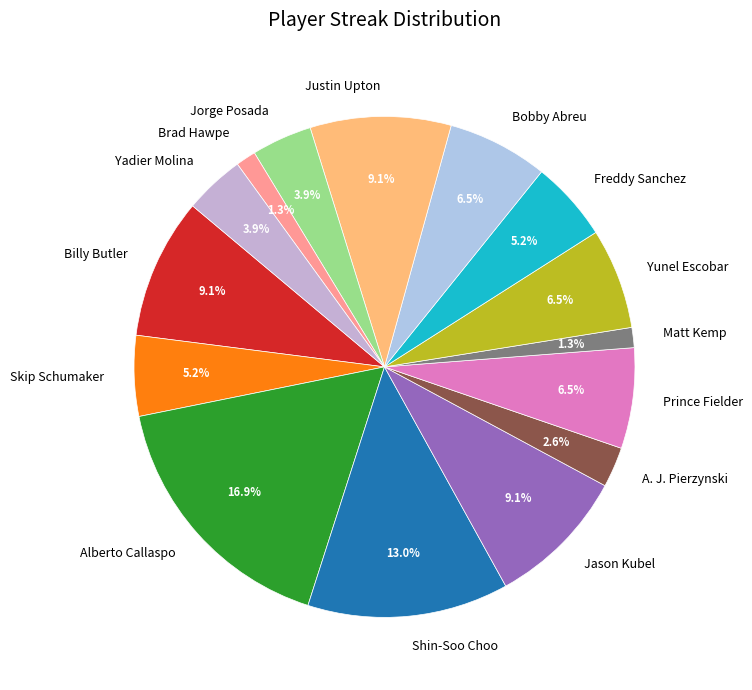

The Yadier Molina slice represents 18% of the pie. True or false?

False